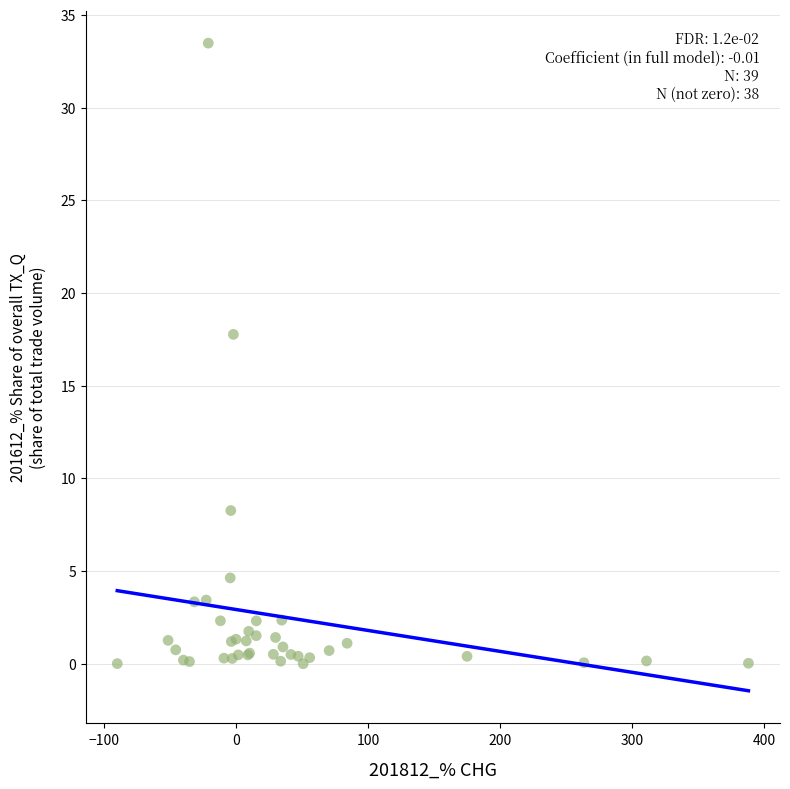

What Y value in the scatter plot is closest to 16?

17.8